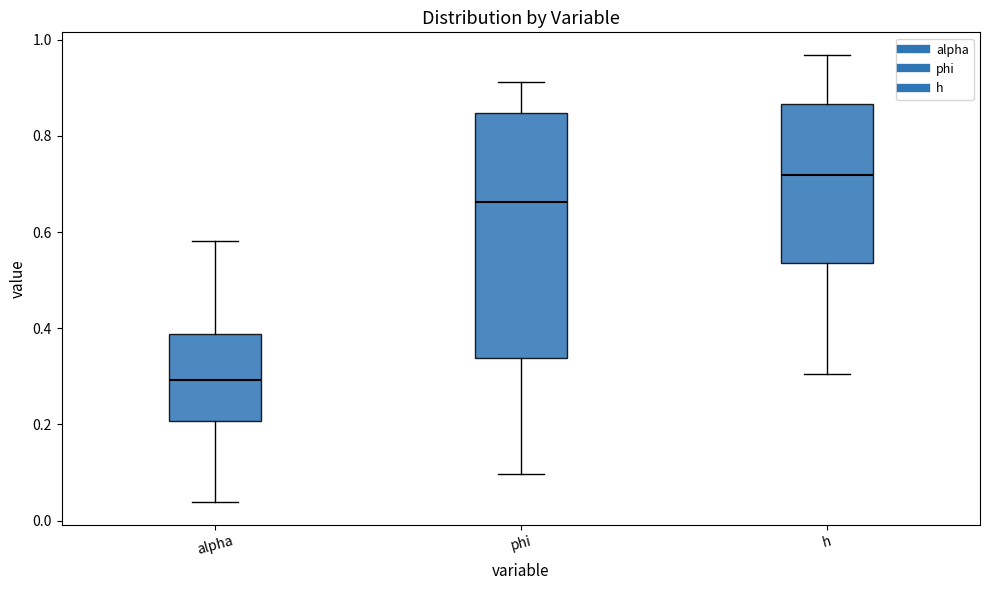

Reading left to right, transcribe this box plot: for each box, give where its median line is, the range the box spans, and where its two whiskers end, as read against the y-axis. The values are not printed on the chart, so give them approximately, as read against the axis.

alpha: median 0.30, box 0.20 to 0.38, whiskers 0.04 to 0.58
phi: median 0.66, box 0.34 to 0.84, whiskers 0.10 to 0.92
h: median 0.72, box 0.54 to 0.86, whiskers 0.30 to 0.96